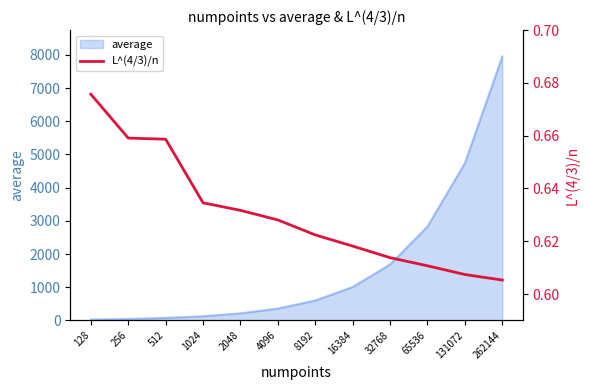

Is it true that the value at 2048 is 1.1?

False